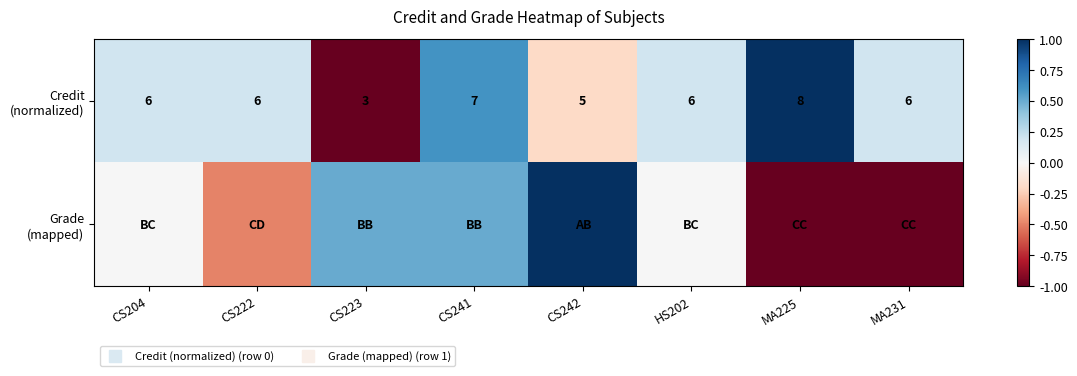

How many values in the Credit (normalized) series are below 0?

2